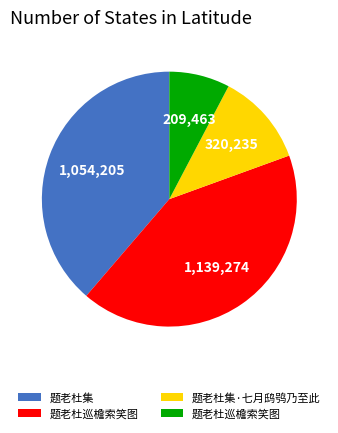

Is there any slice that represents more than half of the pie?

No